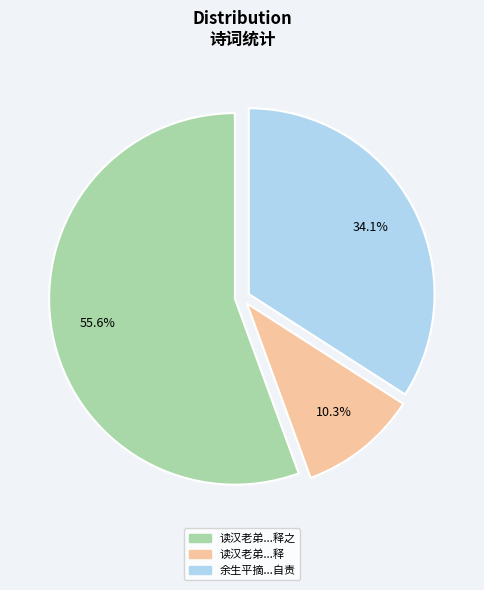

Is there any slice that represents more than half of the pie?

Yes